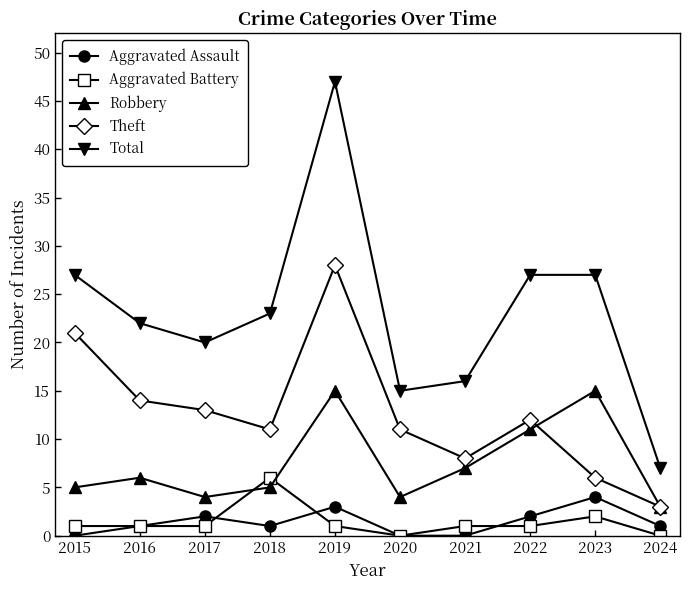

Reading right to left, transcribe all the data shown in this chart.

Aggravated Assault: 1	4	2	0	0	3	1	2	1	0
Aggravated Battery: 0	2	1	1	0	1	6	1	1	1
Robbery: 3	15	11	7	4	15	5	4	6	5
Theft: 3	6	12	8	11	28	11	13	14	21
Total: 7	27	27	16	15	47	23	20	22	27